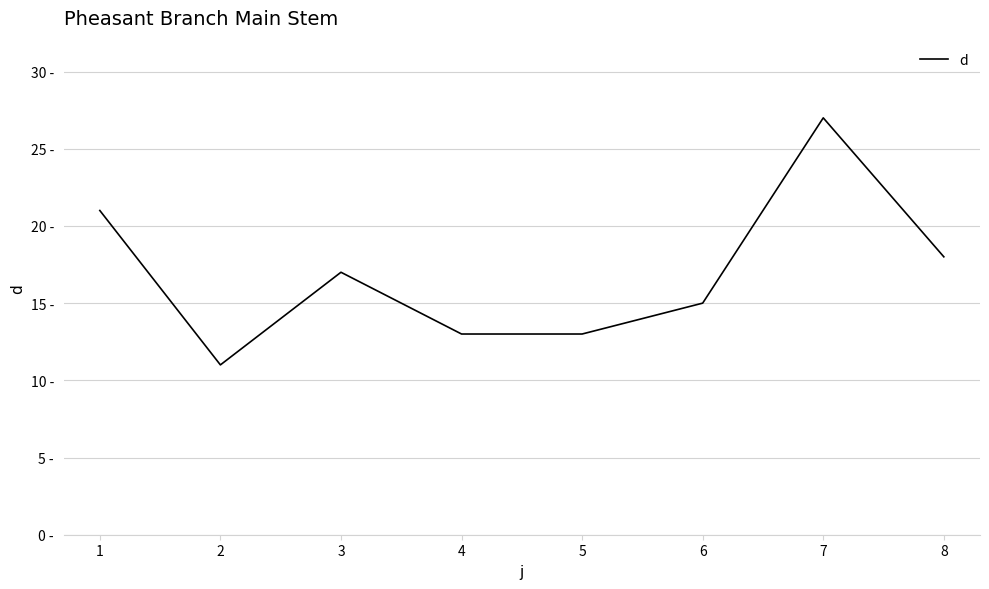

Does the chart have visible grid lines?

Yes